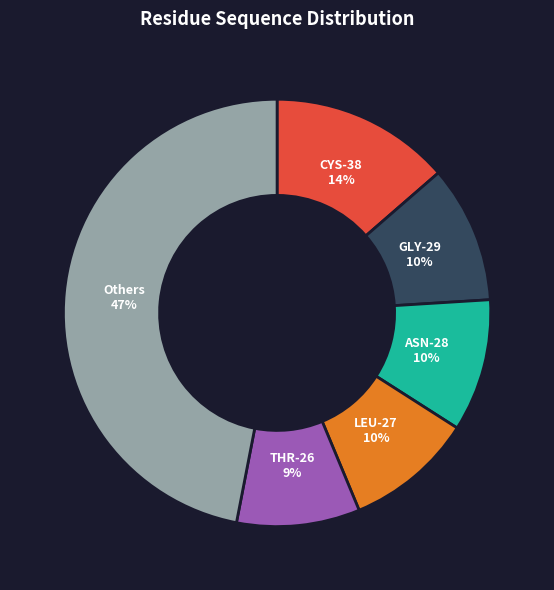

Combined, do CYS-38 and ASN-28 account for over 50%?

No